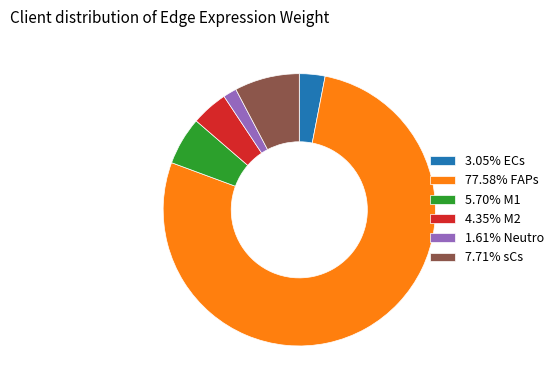

What is the ratio of the value at 3.05% ECs to the value at 5.70% M1?

0.5